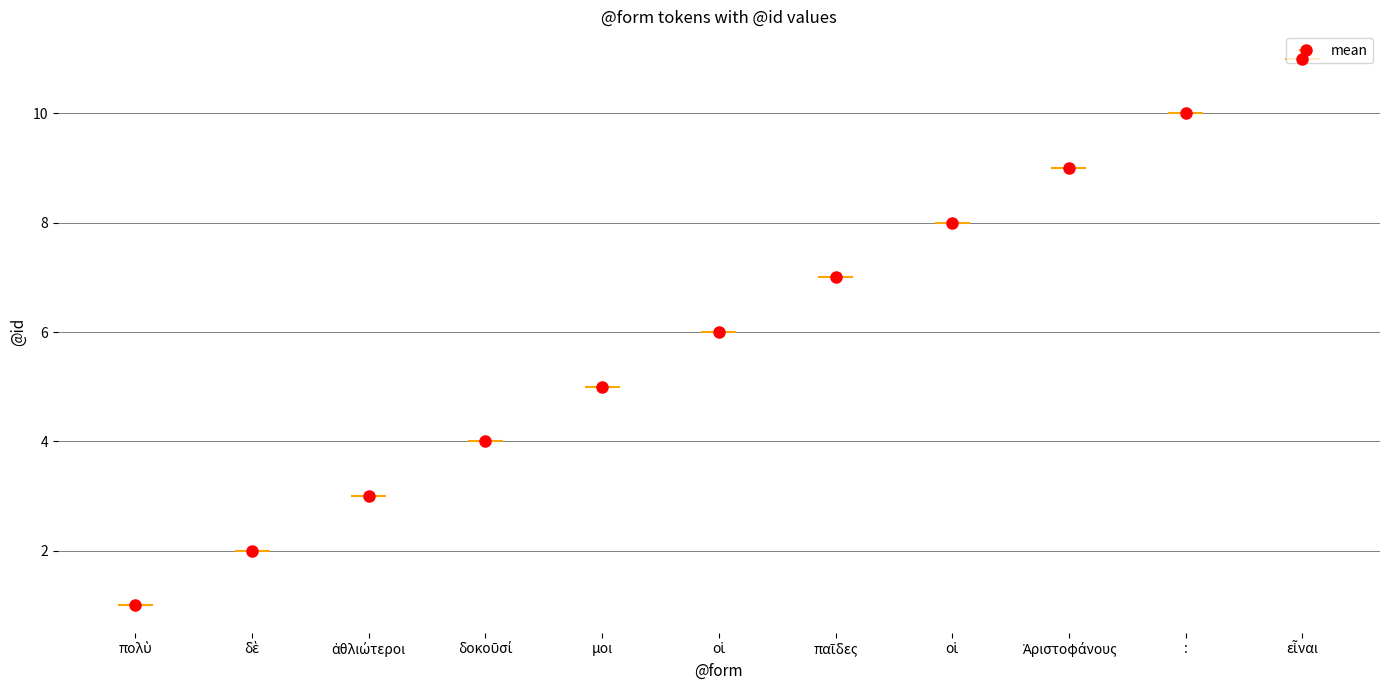

What is the difference between the maximum and minimum values?

10